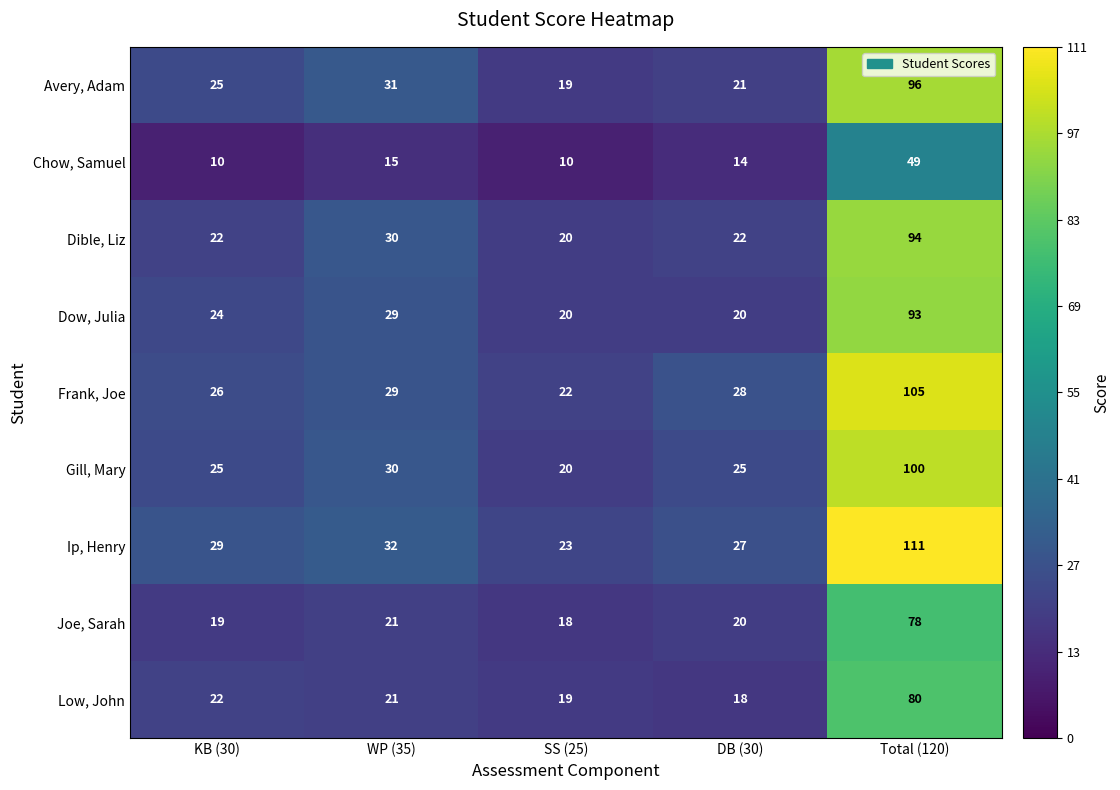

True or false: Frank, Joe has a value of 42 at WP (35).

False